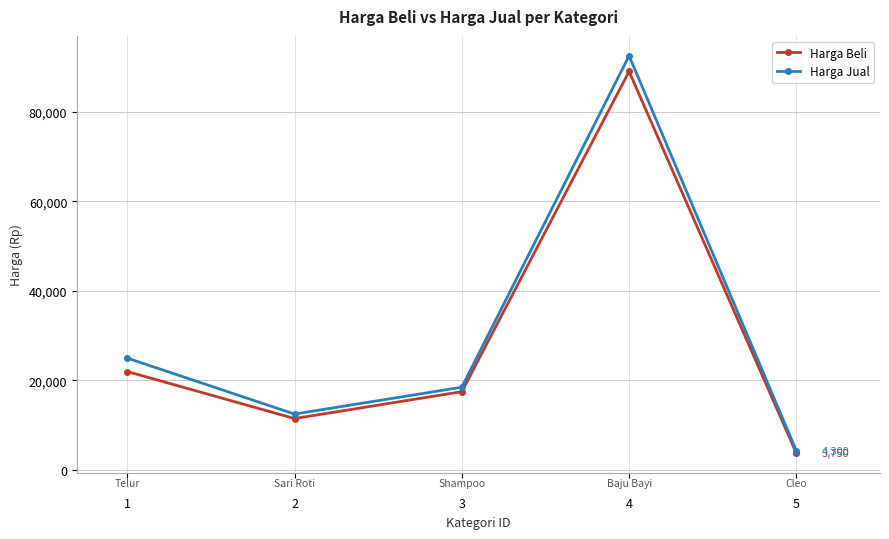

The value of Harga Beli at 5 is 3750. True or false?

True